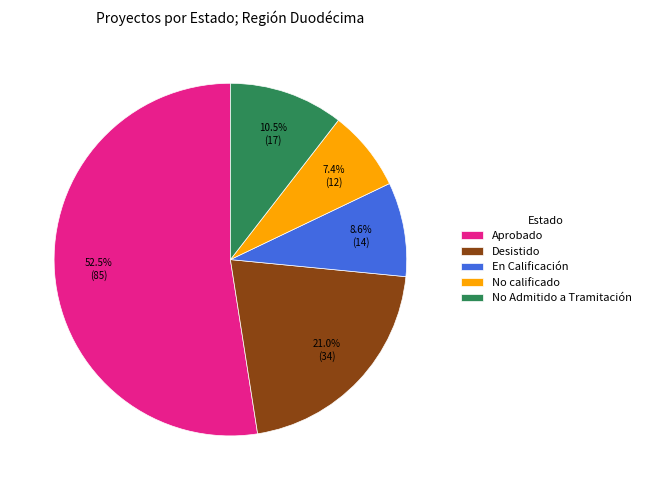

What is the ratio of the value at Aprobado to the value at No calificado?

7.1